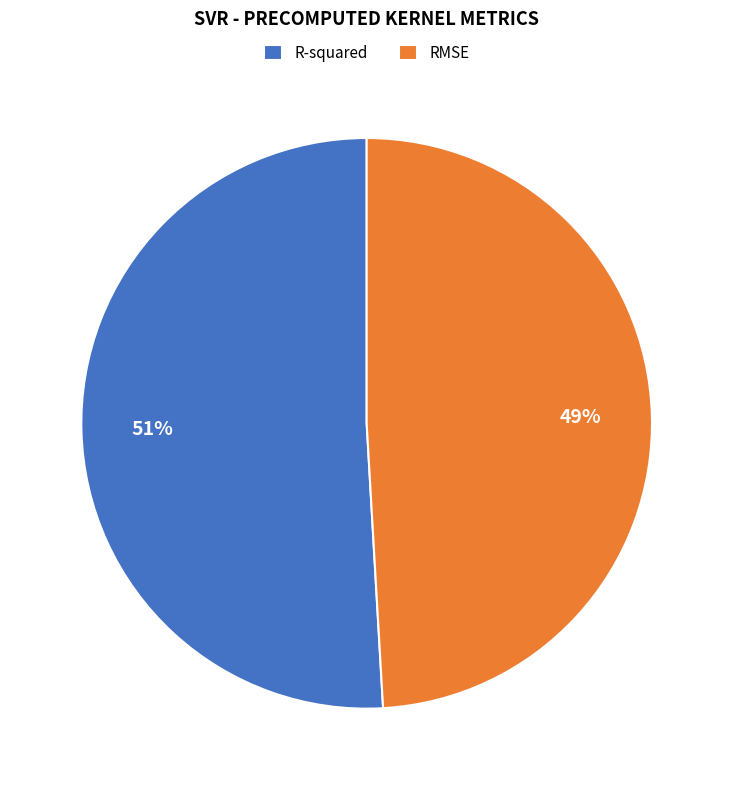

Is the sum of R-squared and RMSE greater than half?

Yes